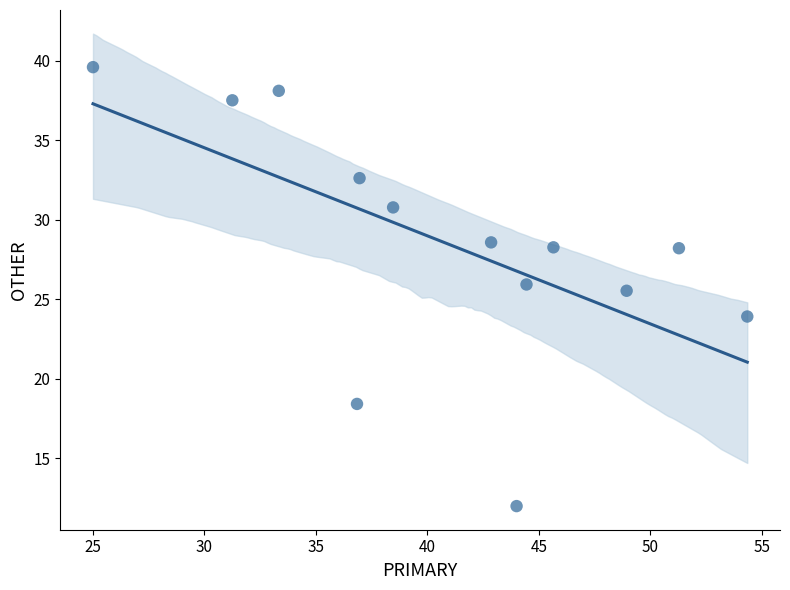

What Y value in the scatter plot is closest to 25?

25.5